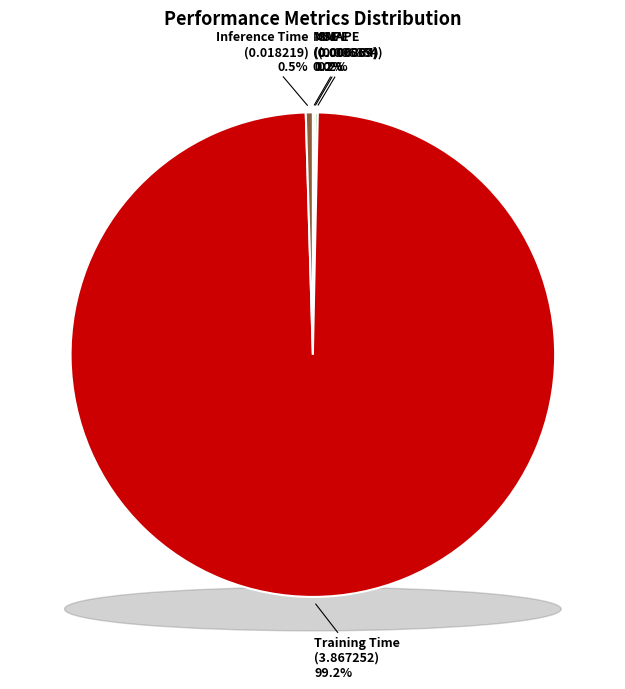

Which slice is the largest?

Training Time